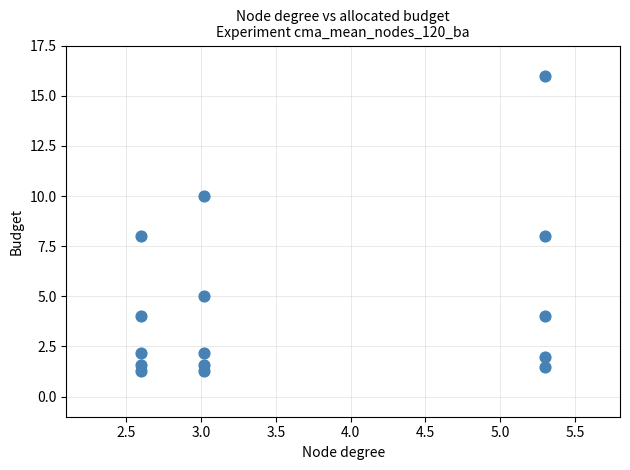

What is the range of Y values (max minus min)?

14.7